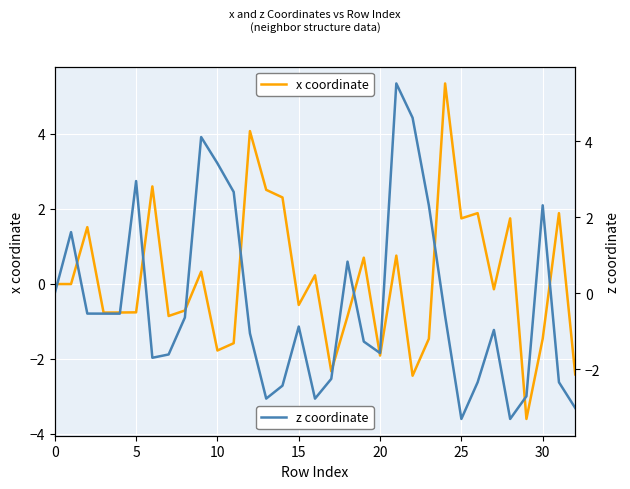

The value of x coordinate at 24 is 2.0. True or false?

False